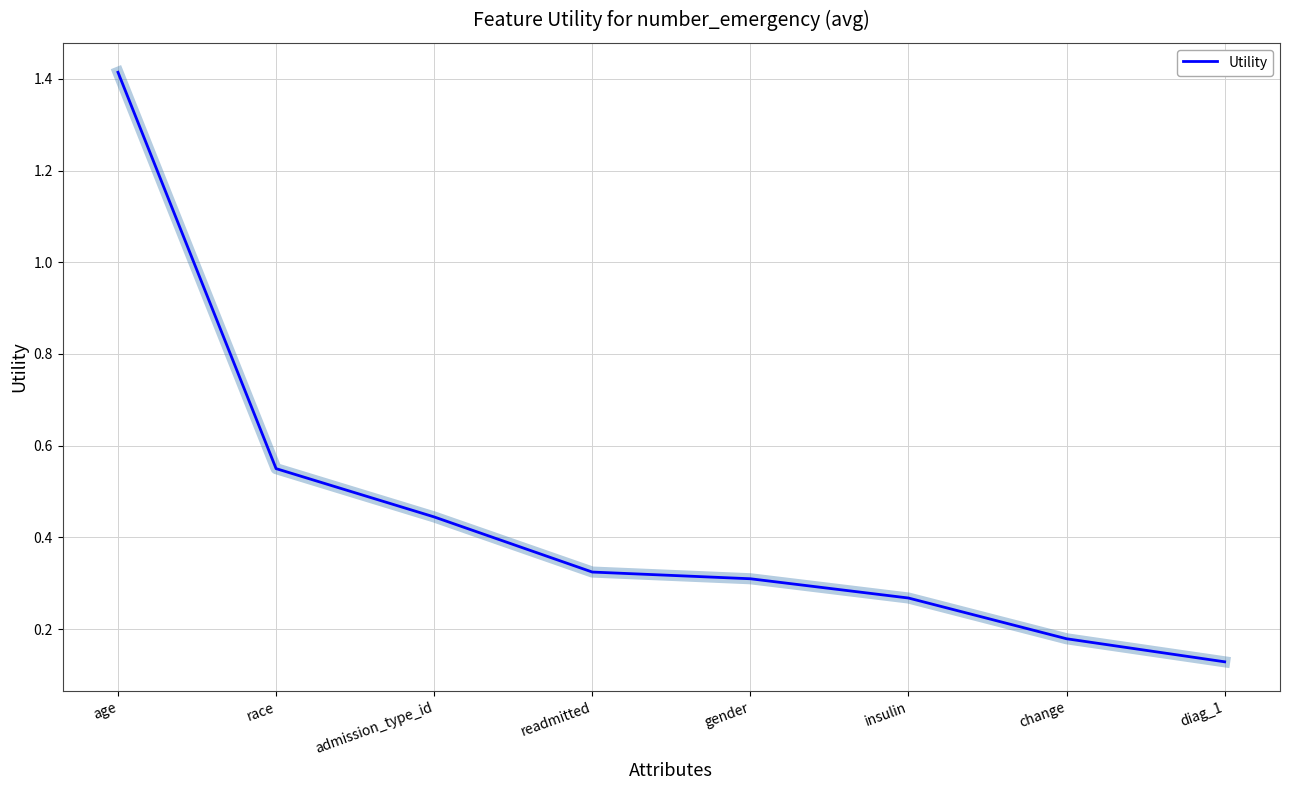

True or false: the data has more than 2 interior local peaks.

False